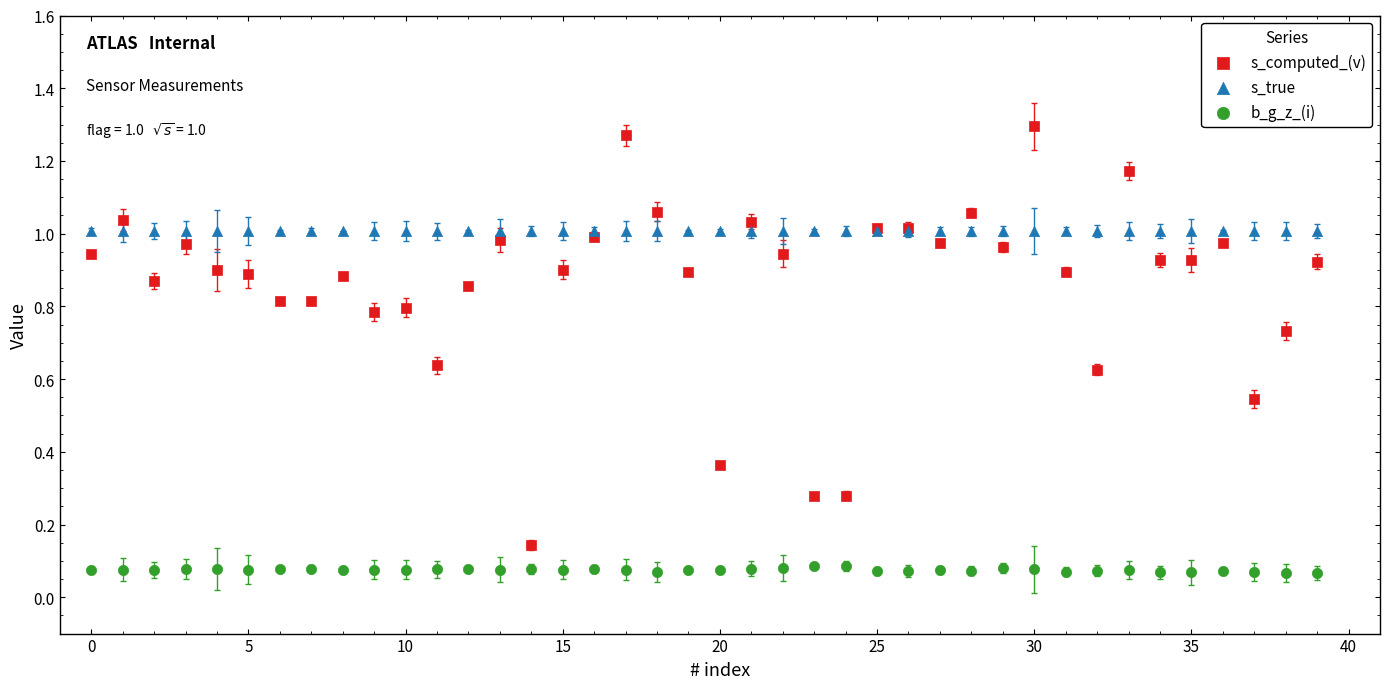

Which series contains the lowest Y value?

b_g_z_(i)